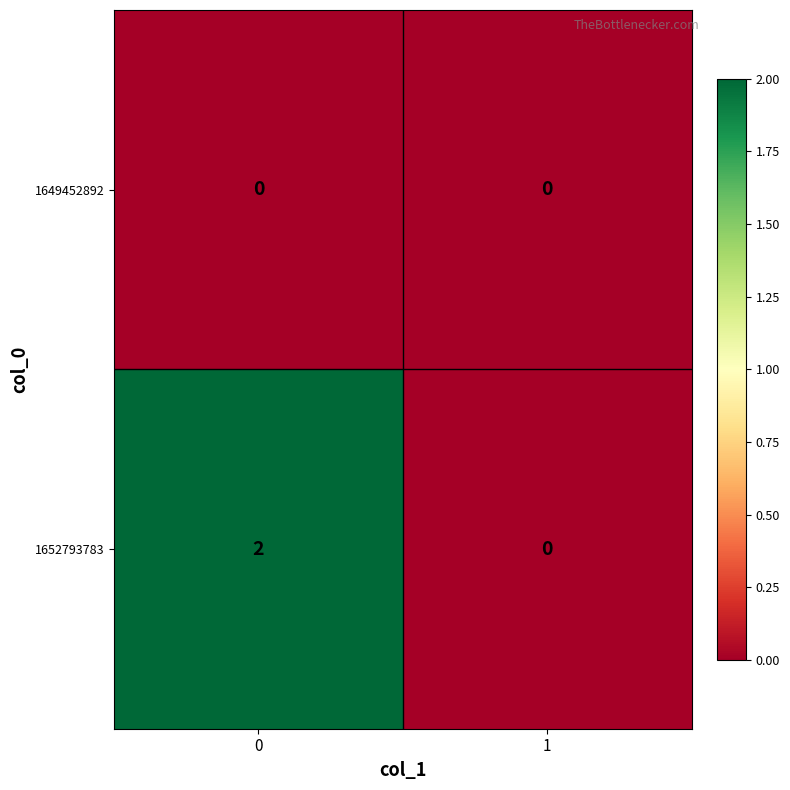

Reading left to right, list all the values displayed in this chart.

1649452892: 0=0	1=0
1652793783: 0=2	1=0